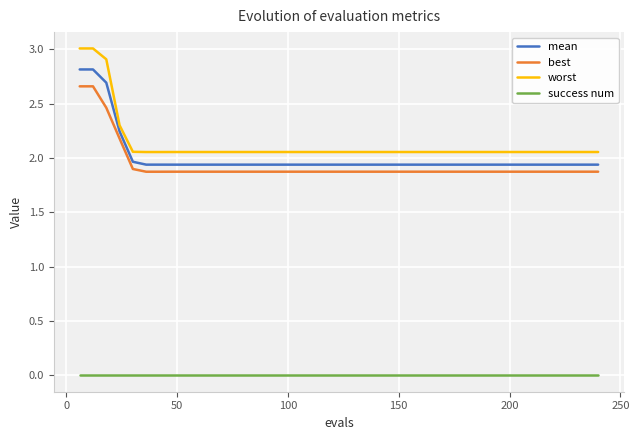

Rank the series by their maximum value, from highest to lowest.

worst, mean, best, success num